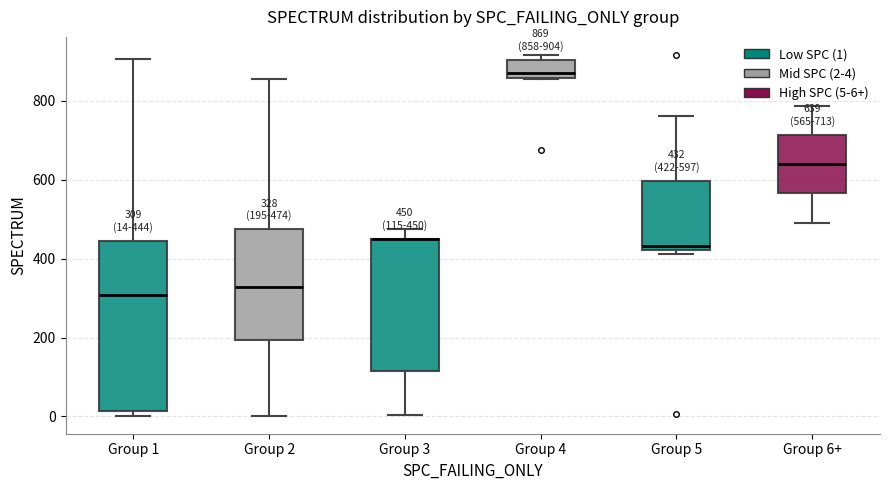

Which box is the tallest, from its lower edge to its upper edge?

Group 1